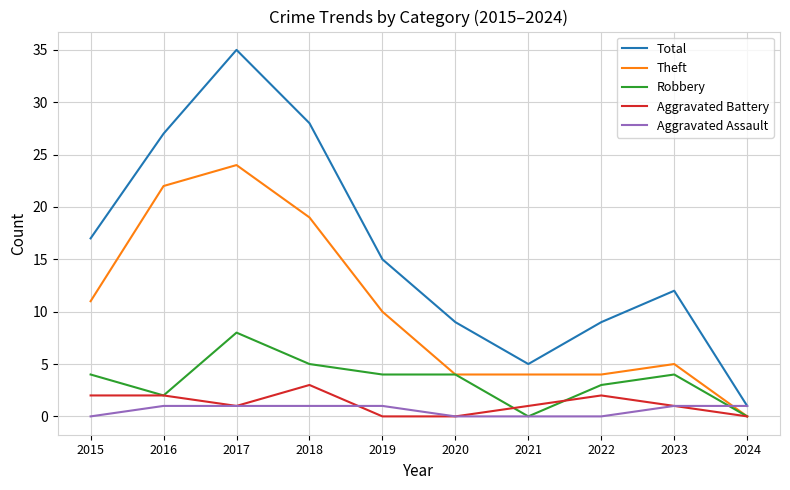

Which series has the largest total across all categories?

Total